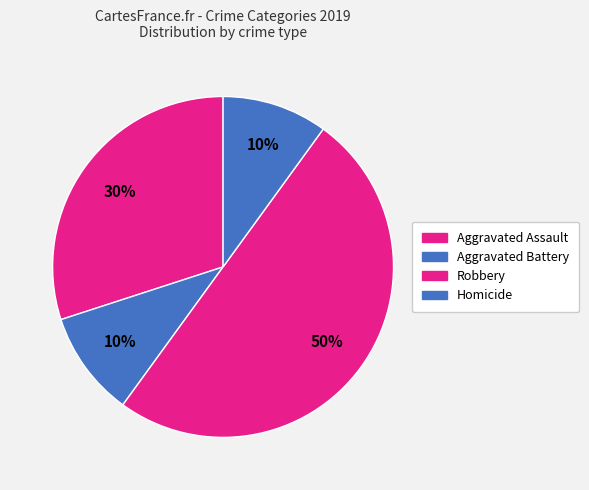

How many segments does this pie chart have?

4